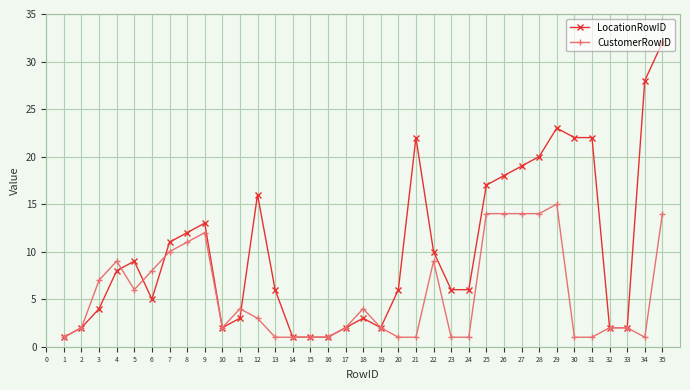

List the series in order of their overall mean, lowest first.

CustomerRowID, LocationRowID